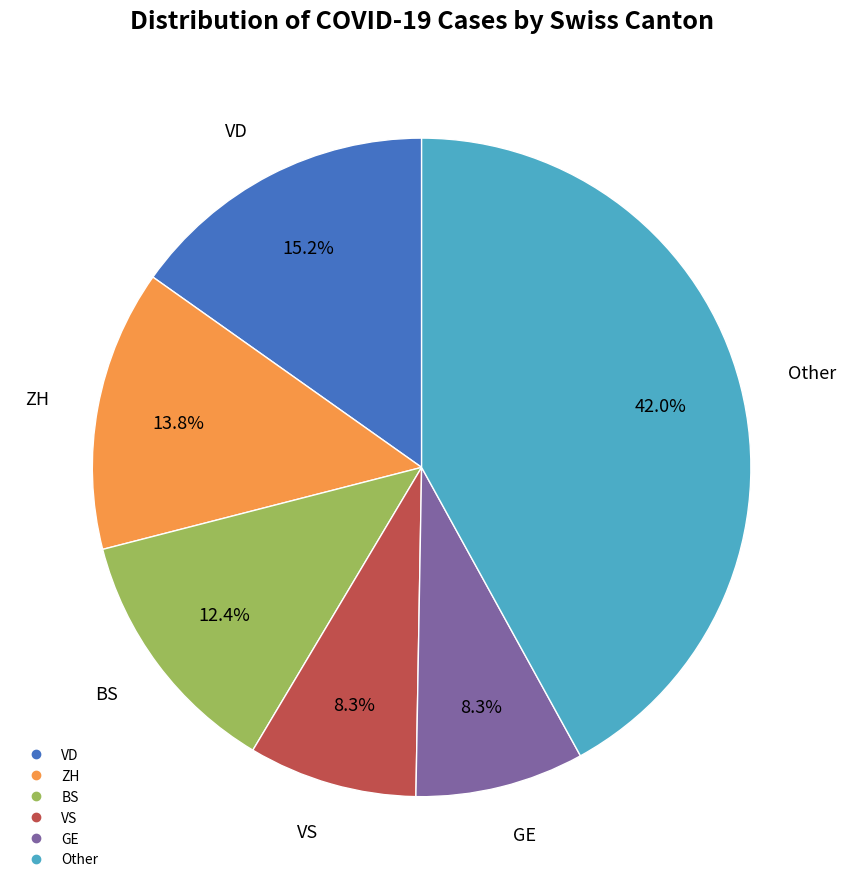

Is there a majority slice in this chart?

No